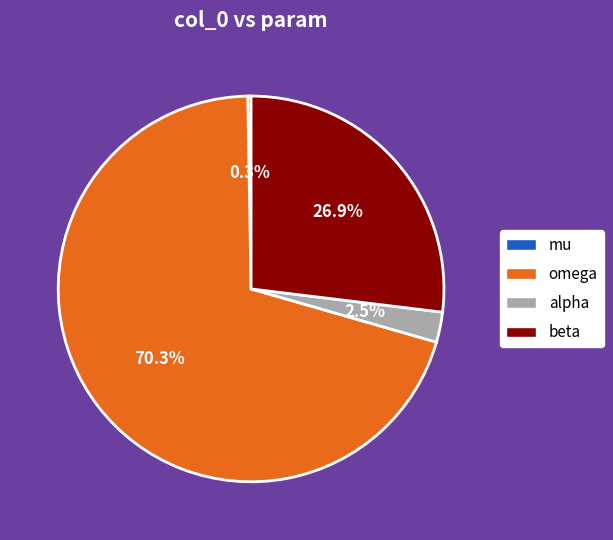

Do alpha and omega together represent more than half of the pie?

Yes